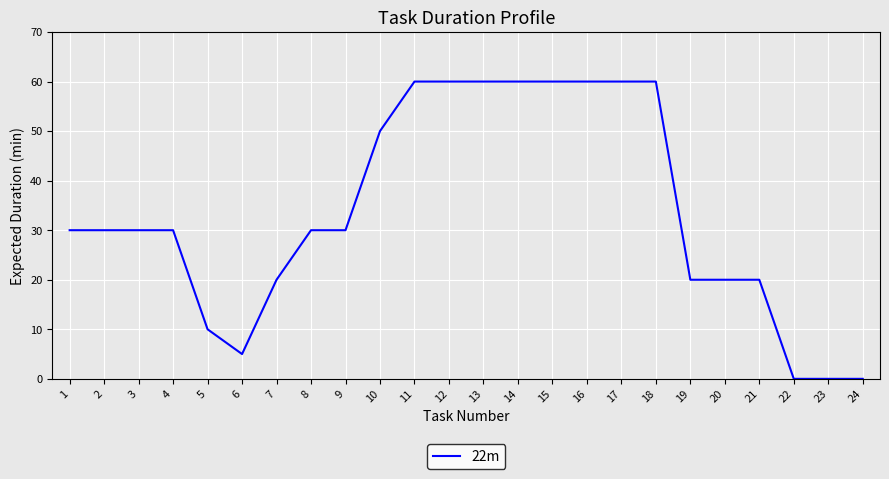

What is the greatest value displayed?

60